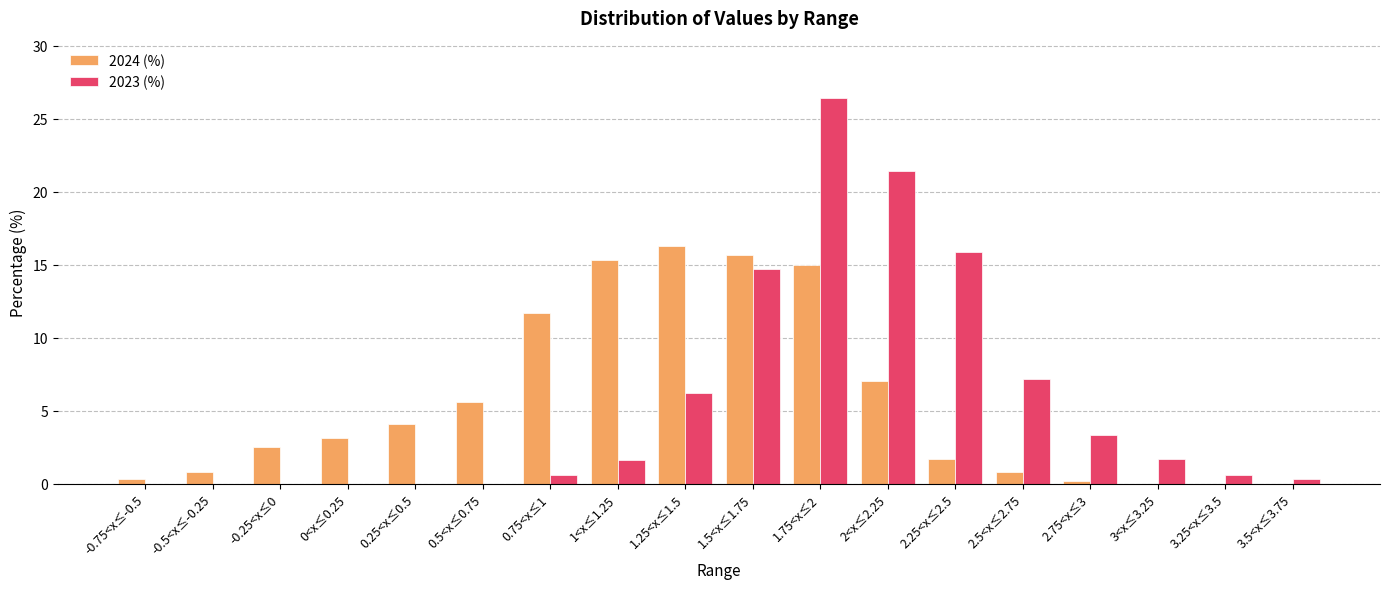

At which label does 2023 (%) reach its peak?

1.75<x≤2